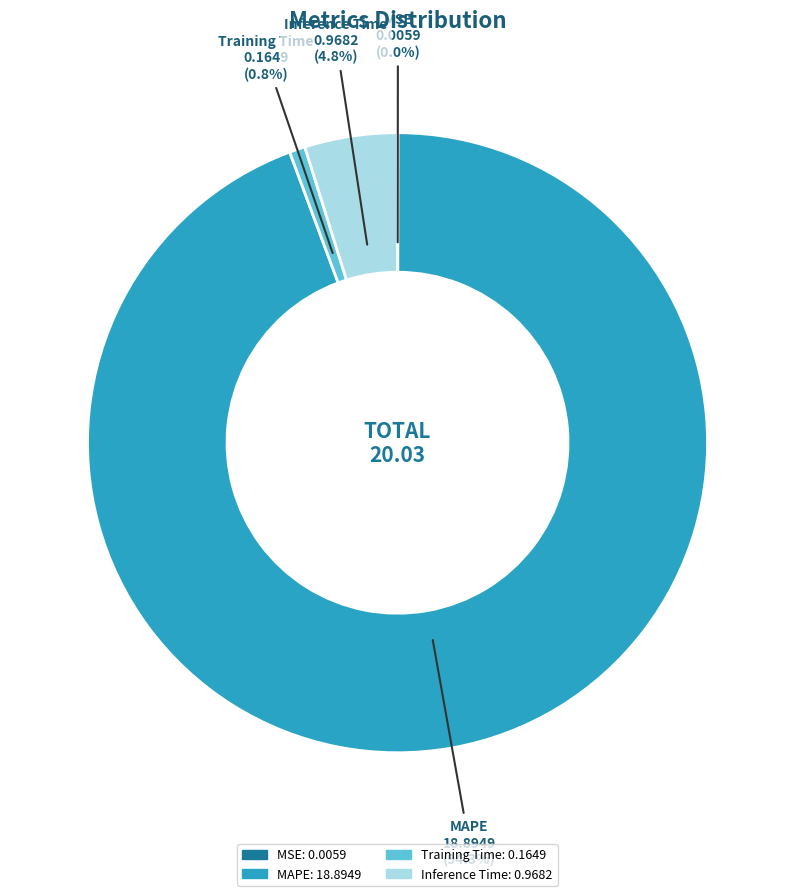

To the nearest percent, what is the difference between the largest and smallest slice percentages?

94%